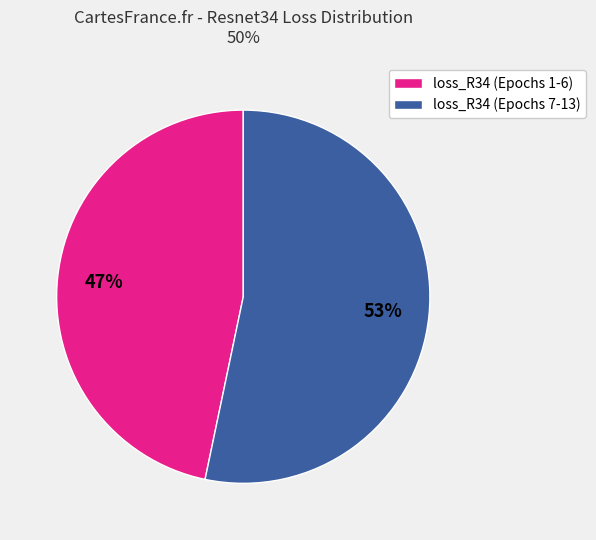

Combined, do loss_R34 (Epochs 1-6) and loss_R34 (Epochs 7-13) account for over 50%?

Yes